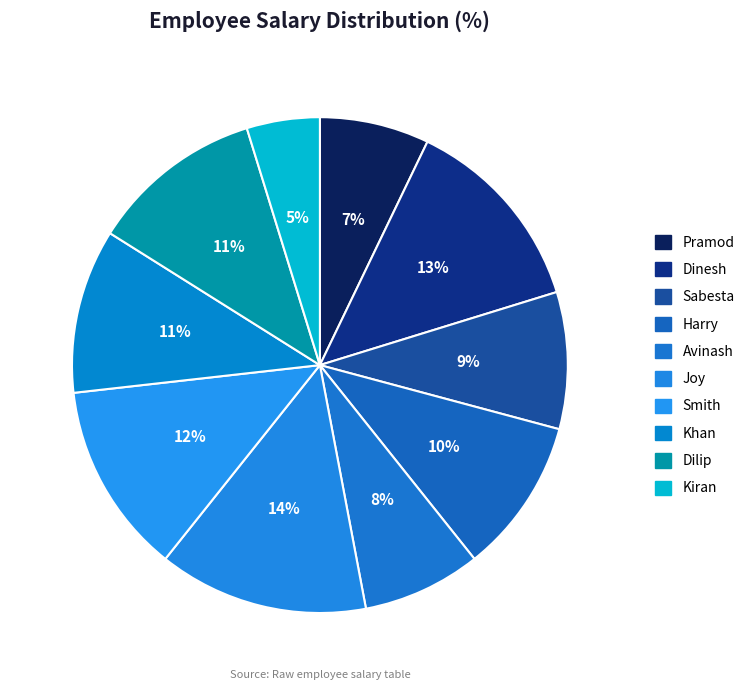

True or false: Kiran accounts for 5% of the total.

True